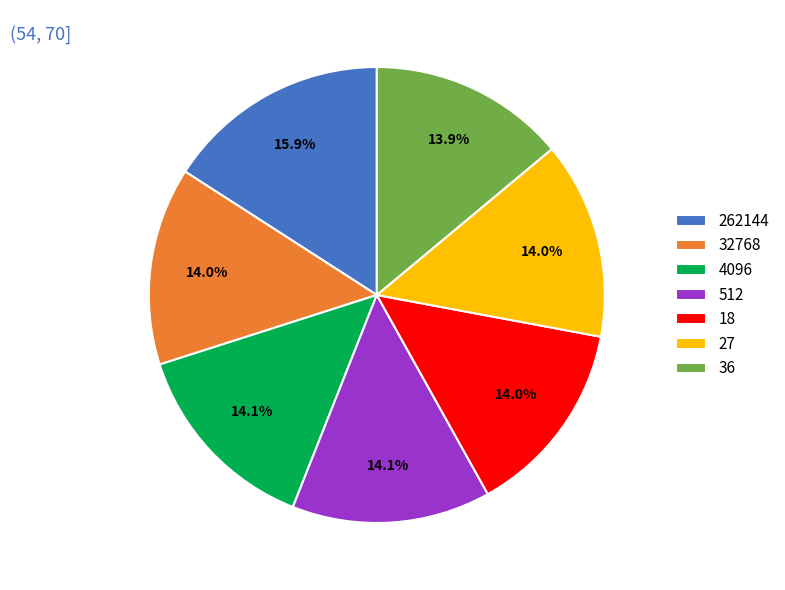

What percentage is NOT represented by 32768?

86.0%